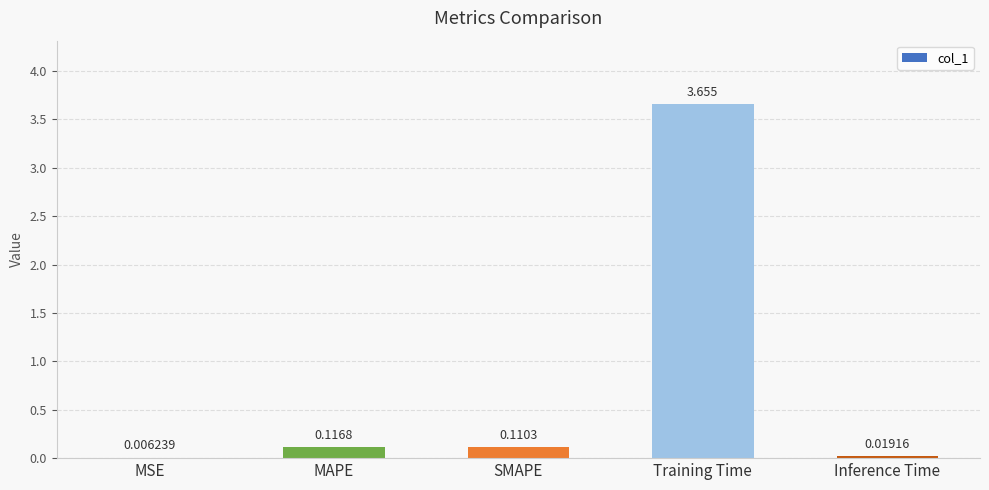

At which category does the chart reach its peak across all series?

Training Time